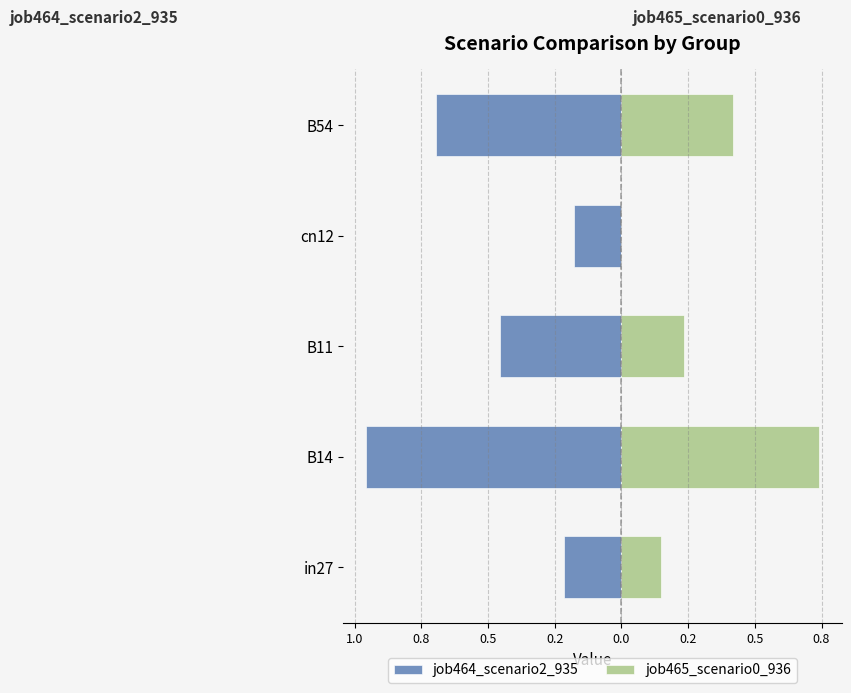

How many bars are there in each group?

2